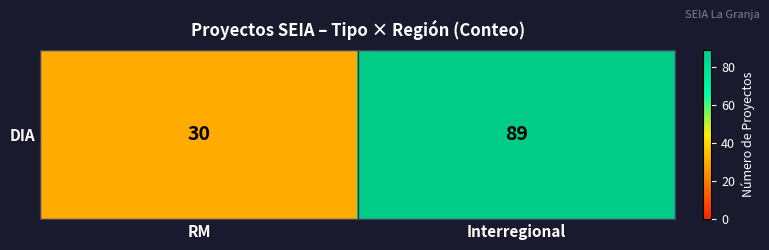

What is the ratio of the value at RM to the value at Interregional?

0.3